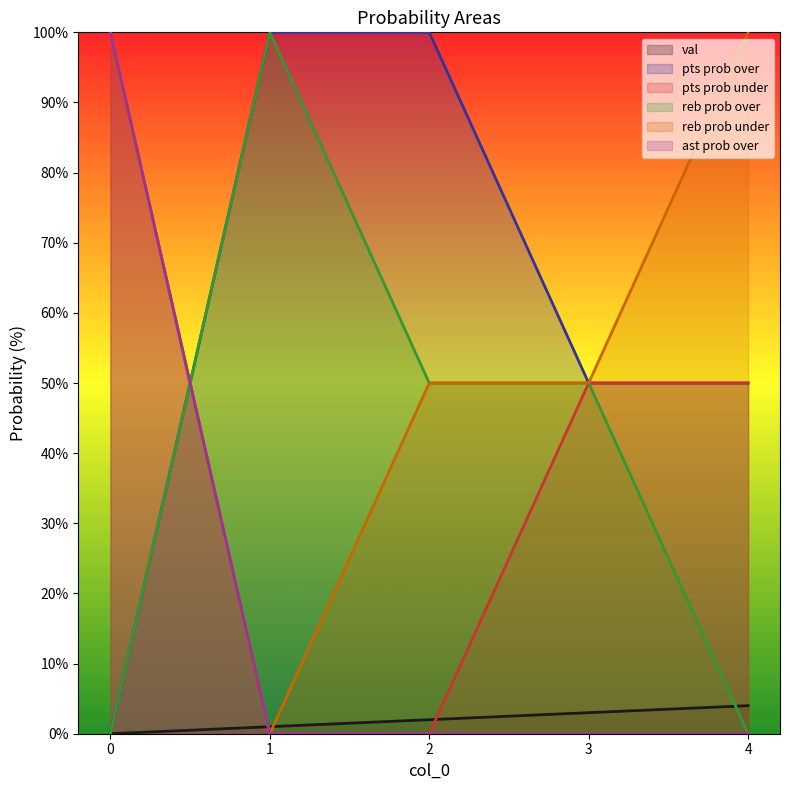

What are all the series names shown in the legend?

val, pts prob over, pts prob under, reb prob over, reb prob under, ast prob over